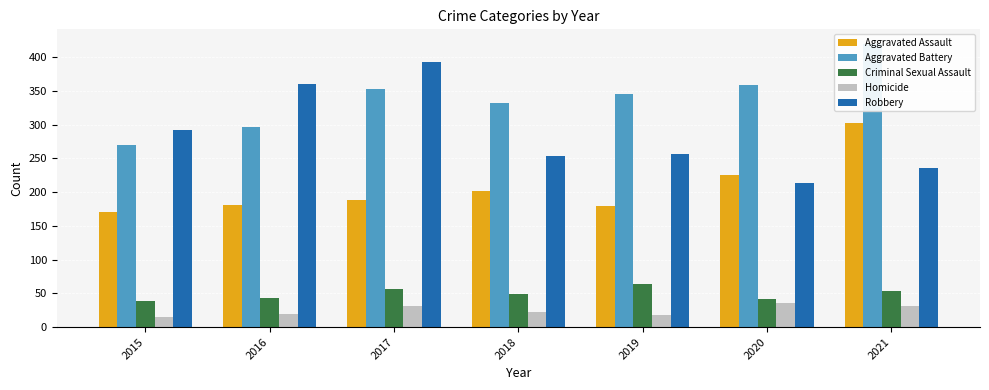

List the series in order of their peak value, highest first.

Aggravated Battery, Robbery, Aggravated Assault, Criminal Sexual Assault, Homicide